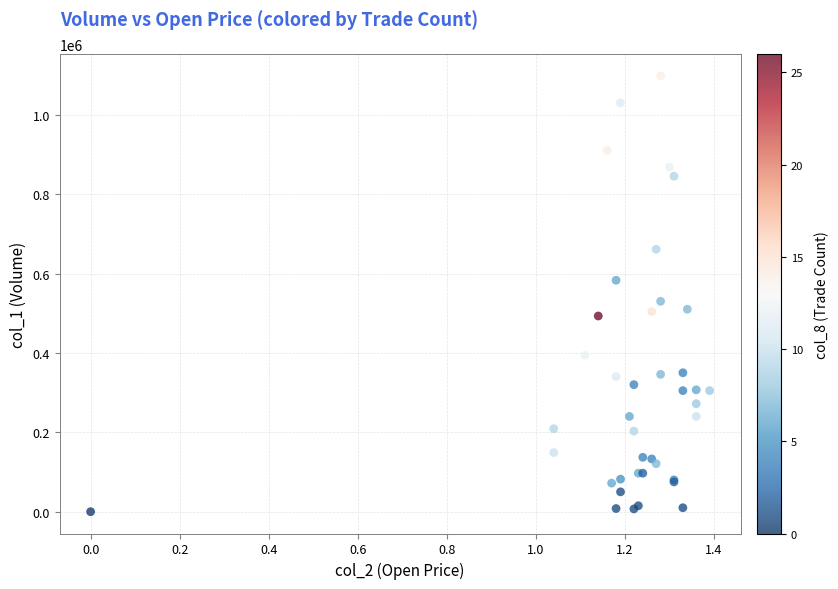

What Y value in the scatter plot is closest to 549000?

530000